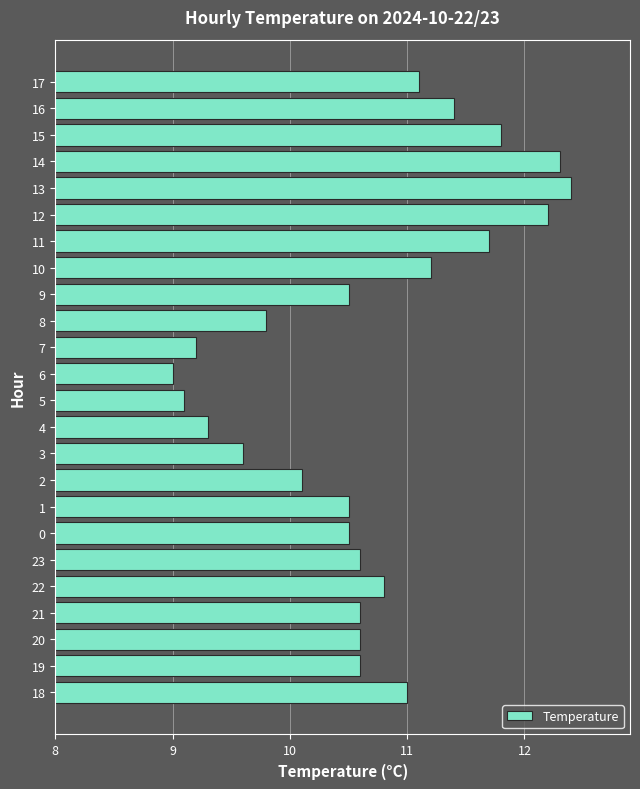

Does the chart contain stacked bars?

No